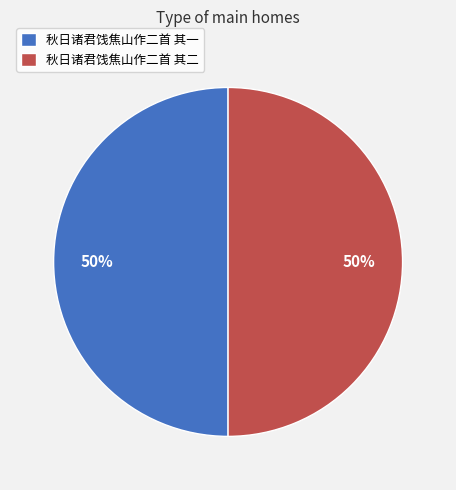

To the nearest percent, what is the average slice percentage?

50%